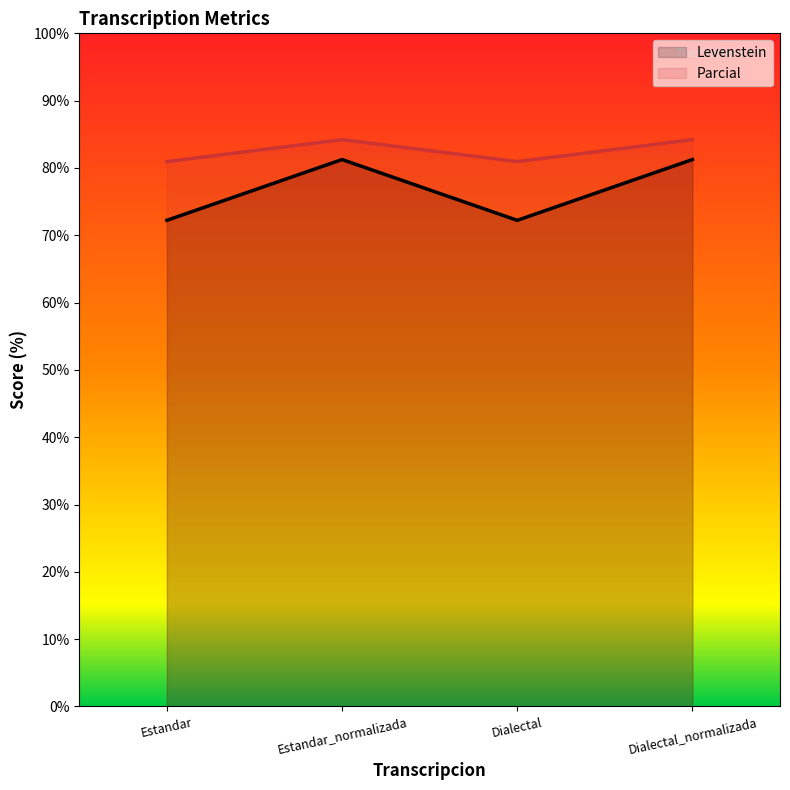

What is the greatest value displayed?

84.2